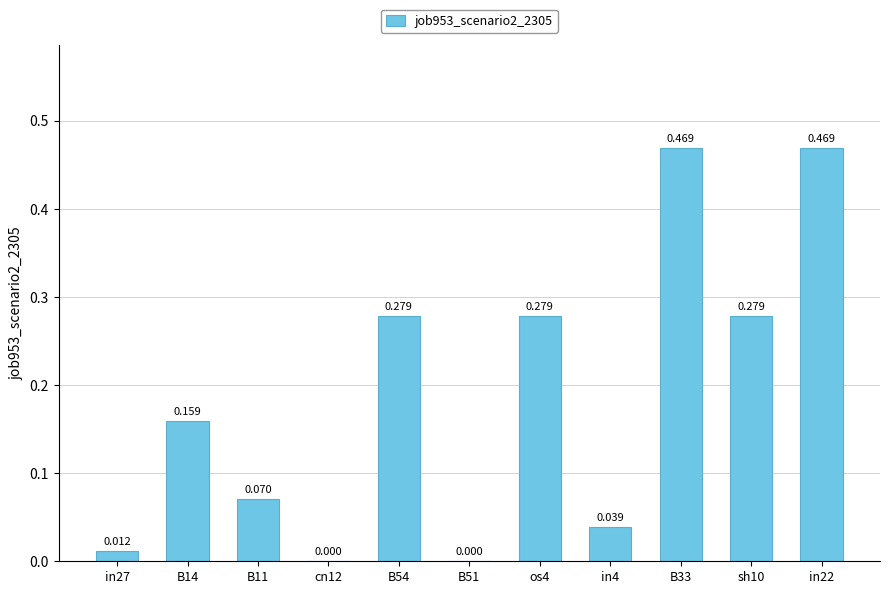

How many values are above zero?

9